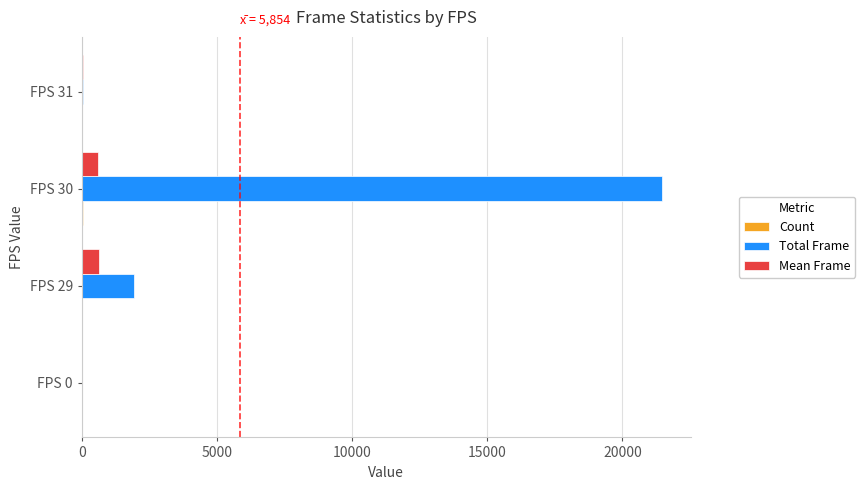

How many values in the Mean Frame series exceed 596?

2